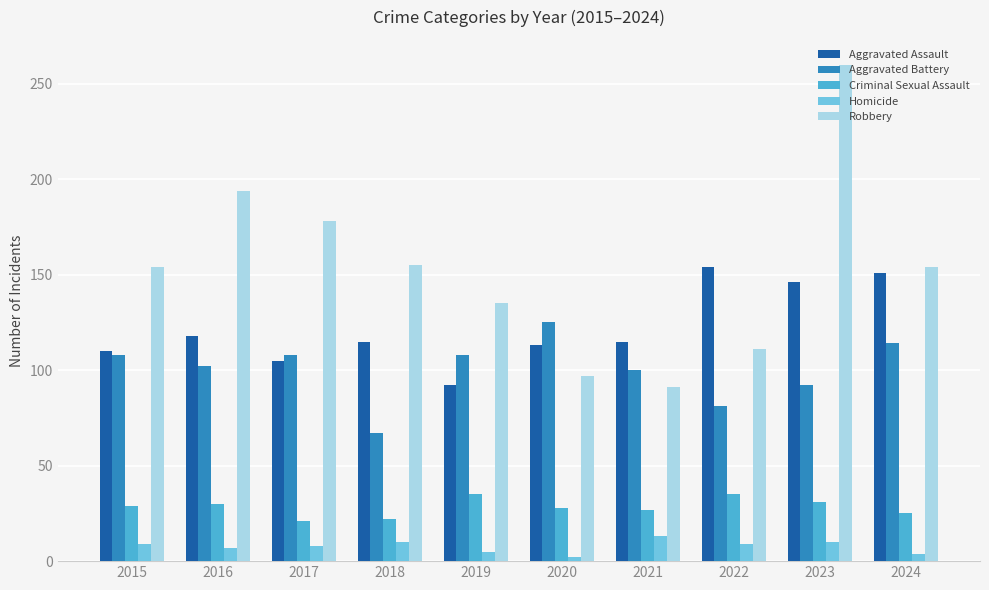

What is the value of the Aggravated Assault bar at the 6th from the left?

113